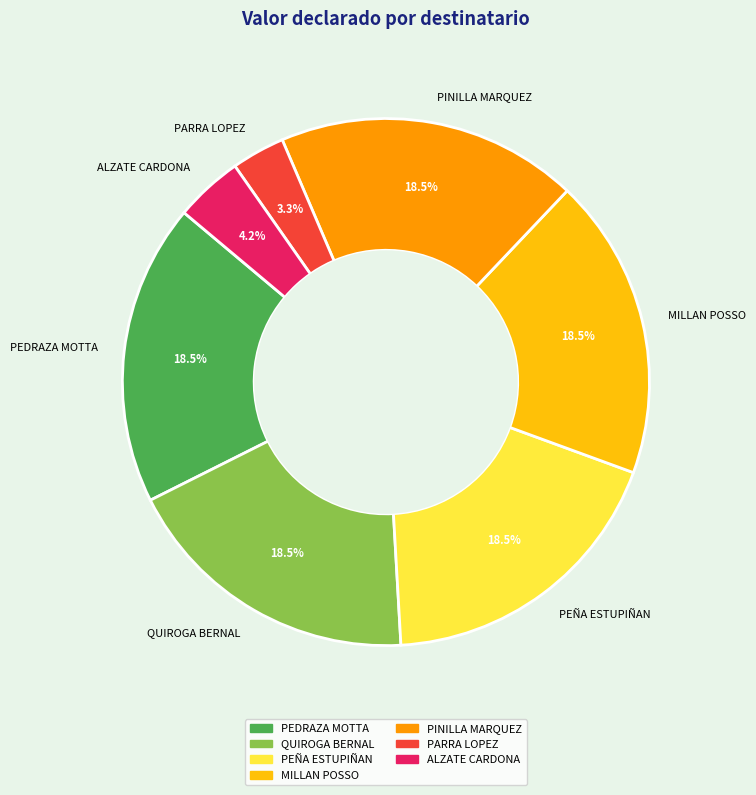

Which slice is the smallest?

PARRA LOPEZ